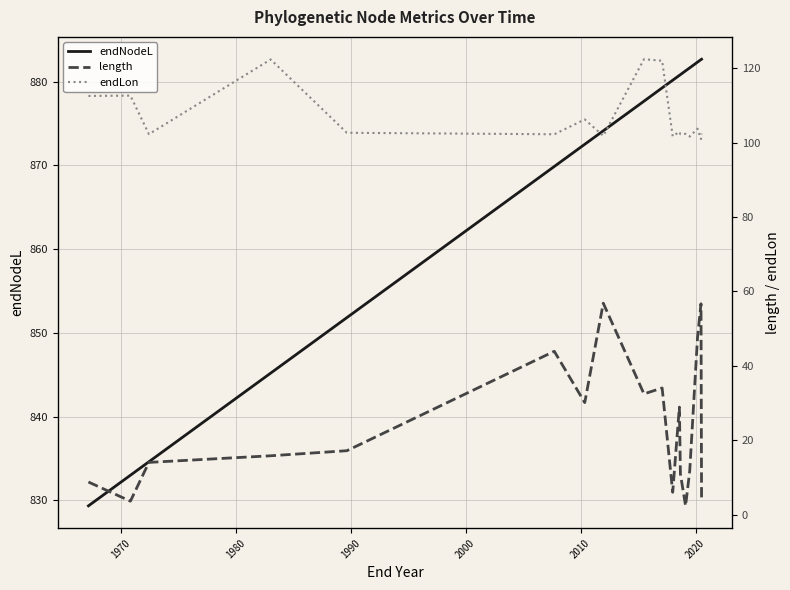

What is the lowest value of the endNodeL series?

829.3